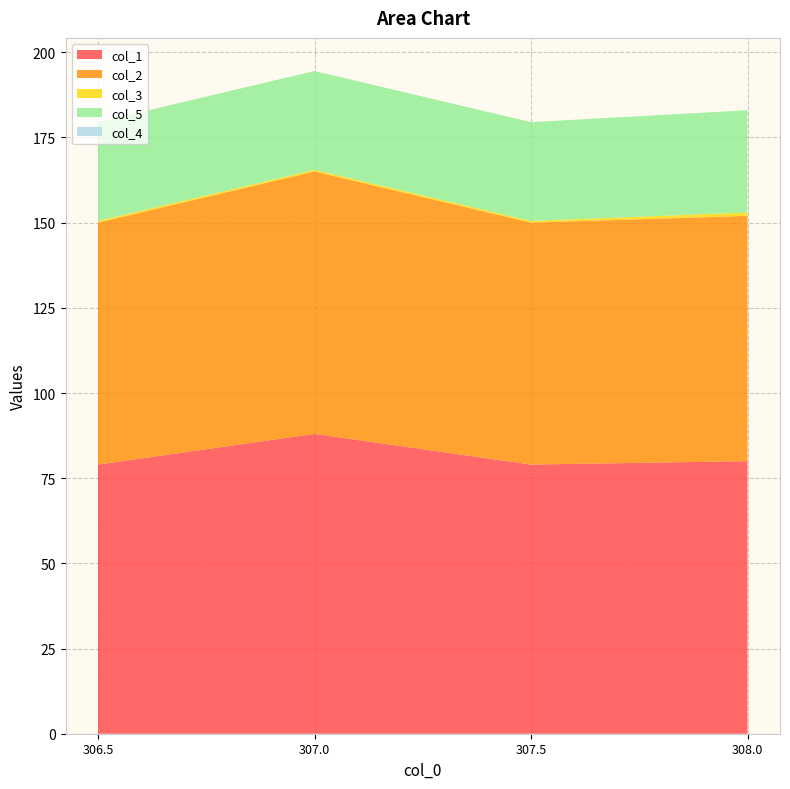

Reading left to right, extract all data points from this chart.

col_1: 306.5=79.0	307.0=88.0	307.5=79.0	308.0=80.0
col_2: 306.5=71.0	307.0=77.0	307.5=71.0	308.0=72.0
col_3: 306.5=0.5	307.0=0.5	307.5=0.5	308.0=1.0
col_5: 306.5=29.0	307.0=29.0	307.5=29.0	308.0=30.0
col_4: 306.5=0.0	307.0=0.0	307.5=0.0	308.0=0.0